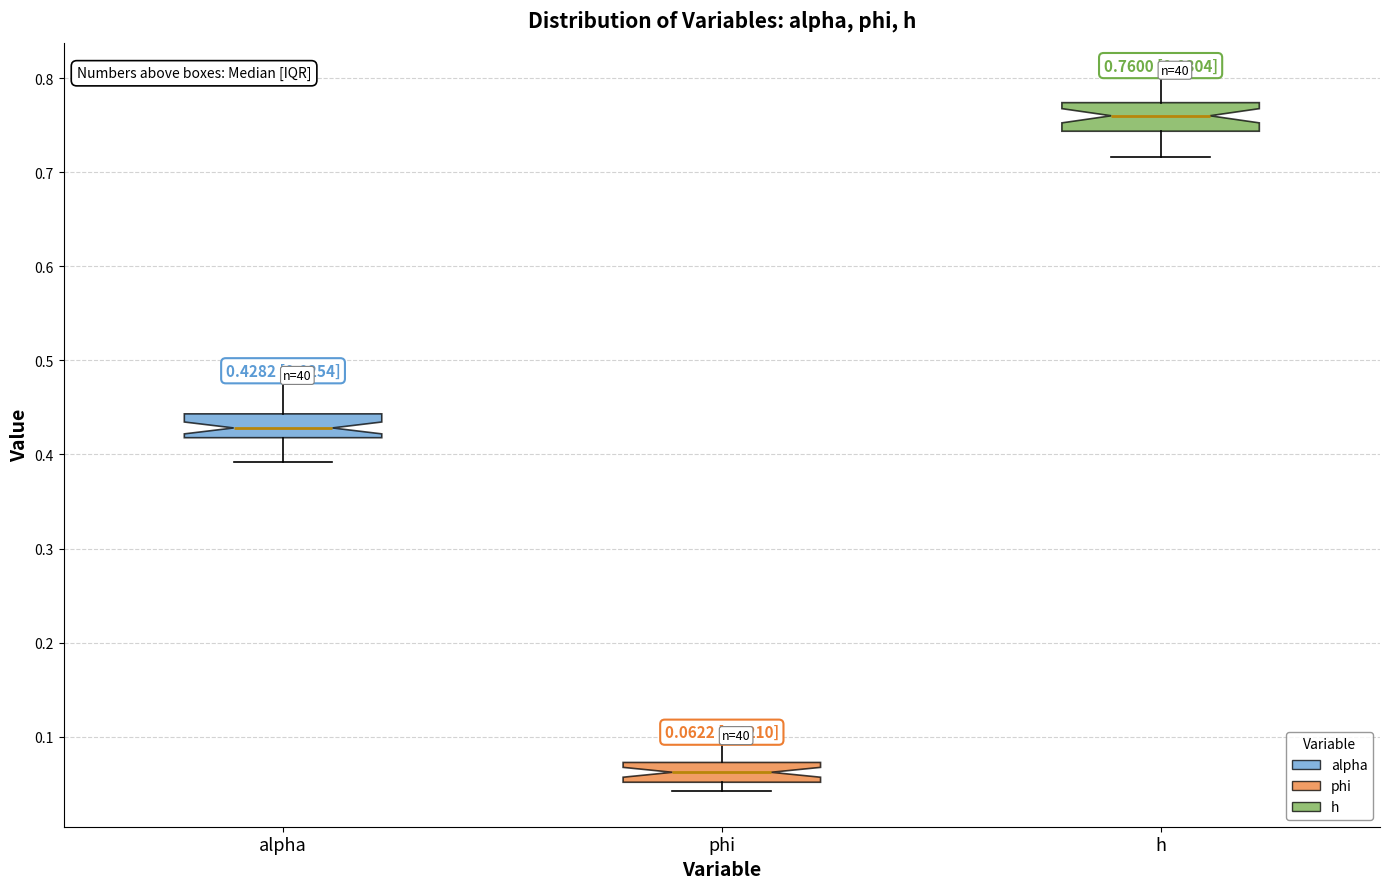

Which box has the lowest median line?

phi